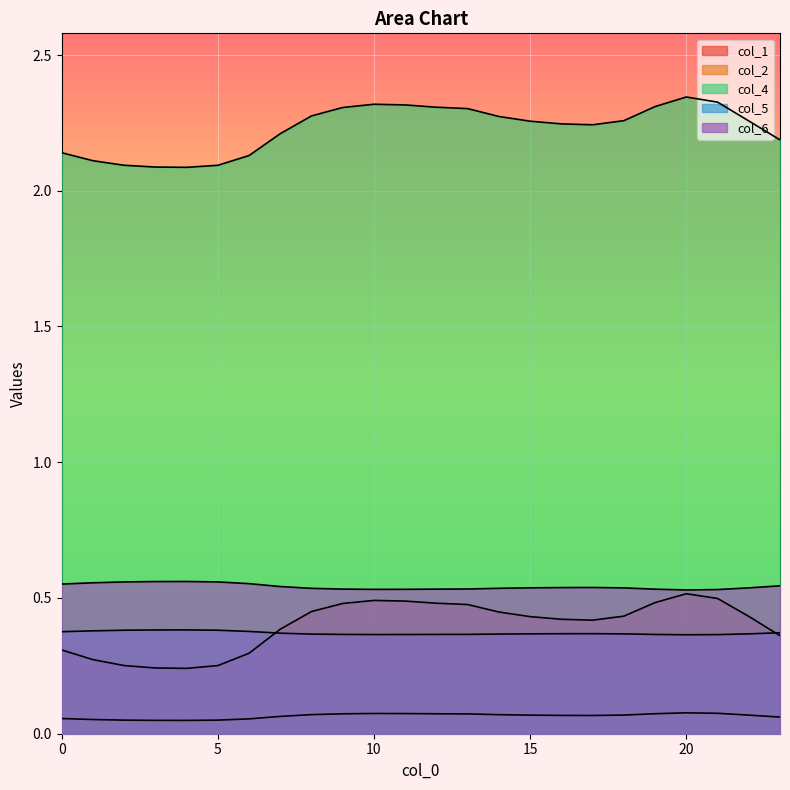

Where is the first local minimum for col_1?

4